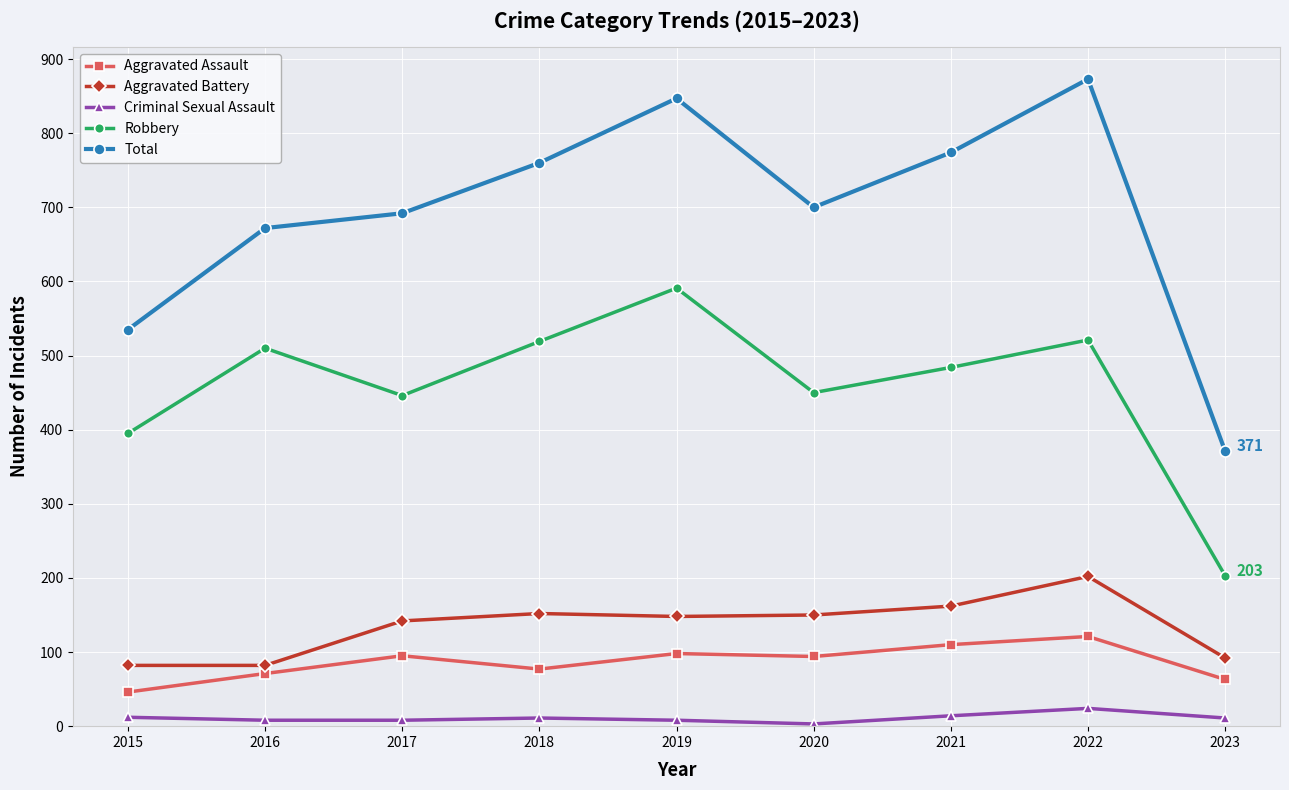

The Aggravated Assault series shows 70 at 2021. True or false?

False